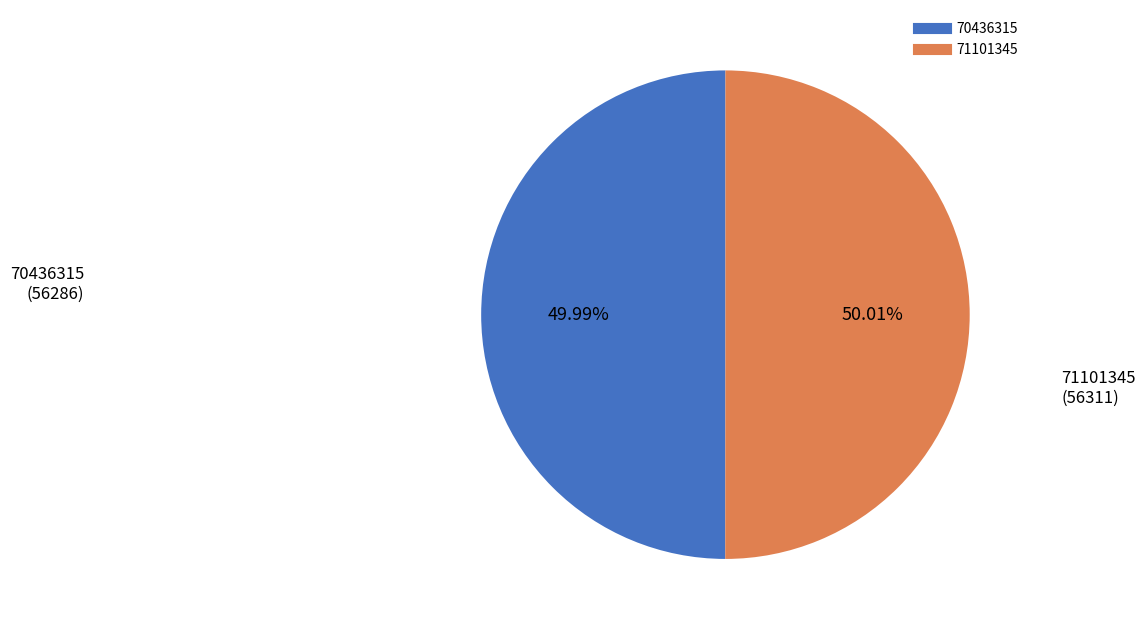

What percentage is the 70436315 slice, to the nearest percent?

50%